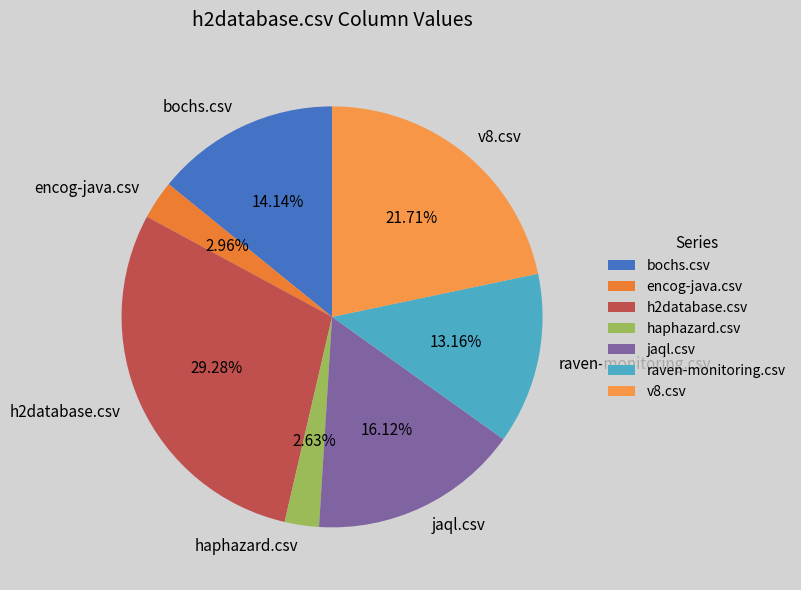

To the nearest percent, what portion does raven-monitoring.csv represent?

13%